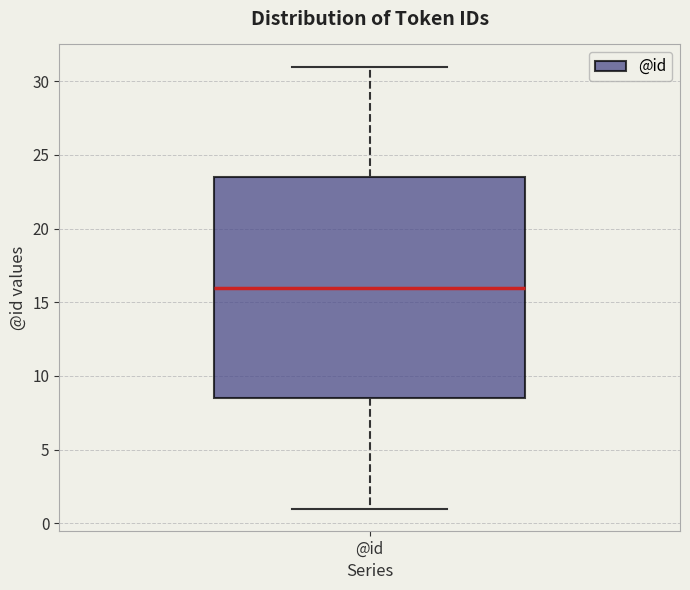

Transcribe this box plot: give where the median line is, the range the box spans, and where the two whiskers end, as read against the y-axis. The values are not printed on the chart, so give them approximately, as read against the axis.

median 16.0, box 8.5 to 23.5, whiskers 1.0 to 31.0